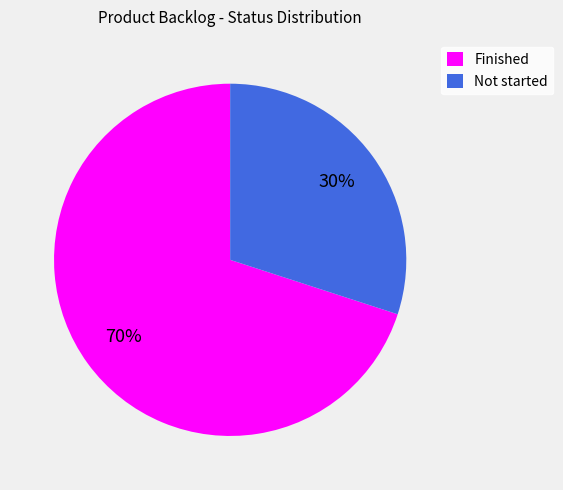

How many slices are in this pie chart?

2